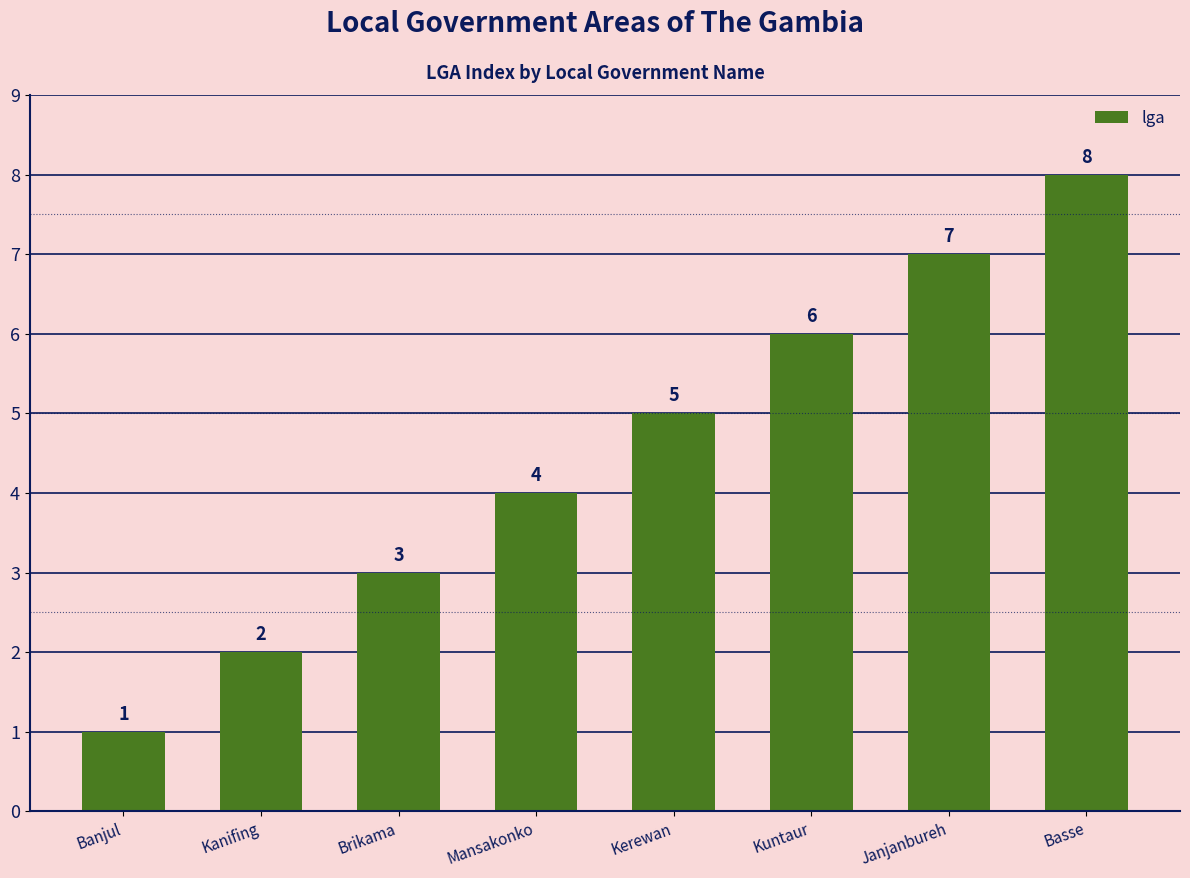

What value does the data have at Janjanbureh?

7